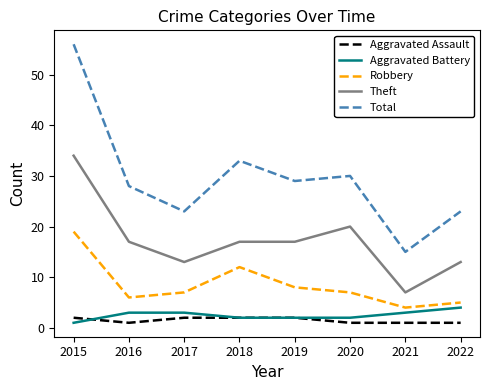

At which label is Total closest to 35?

2018